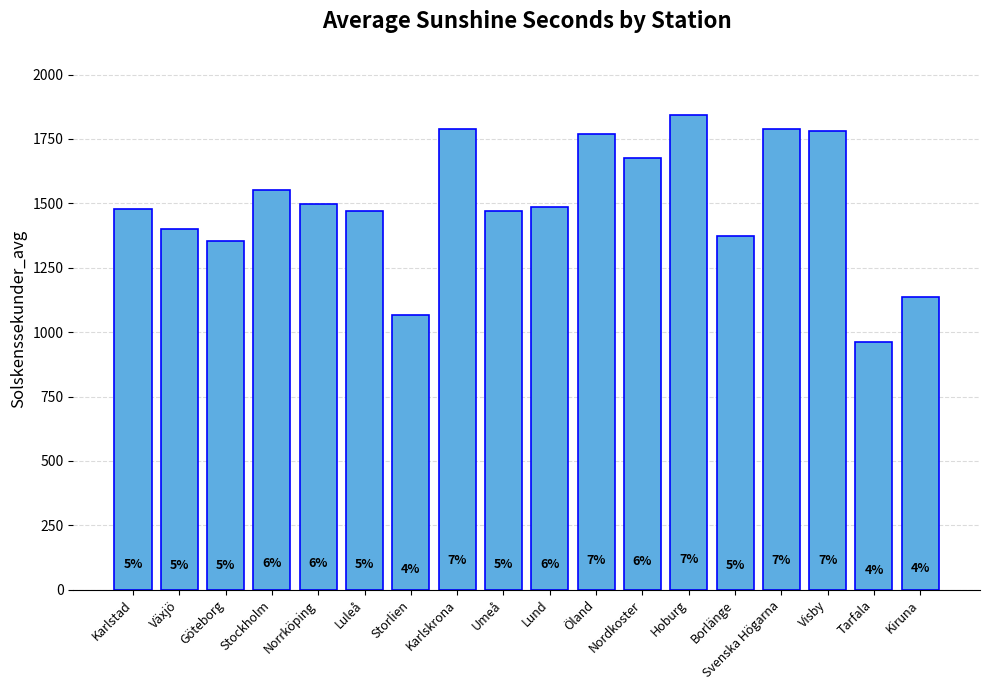

Does the chart contain any negative values?

No